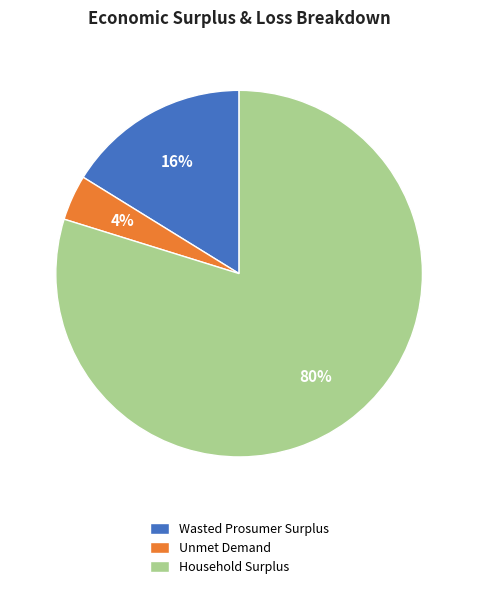

What is the majority slice?

Household Surplus